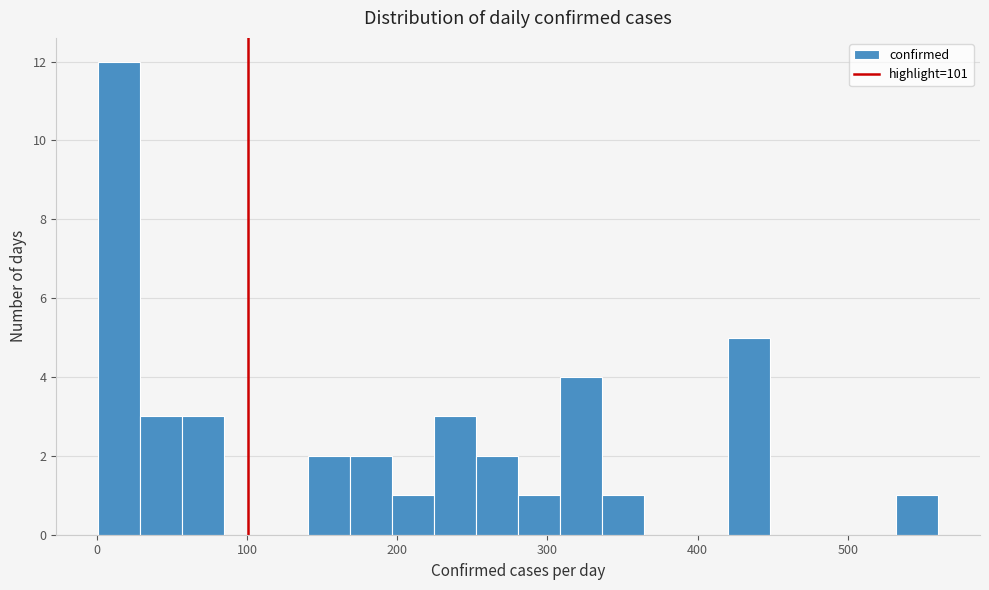

Around what value on the x-axis is the tallest bar? Give the approximate position of its centre, as read against the axis.

10